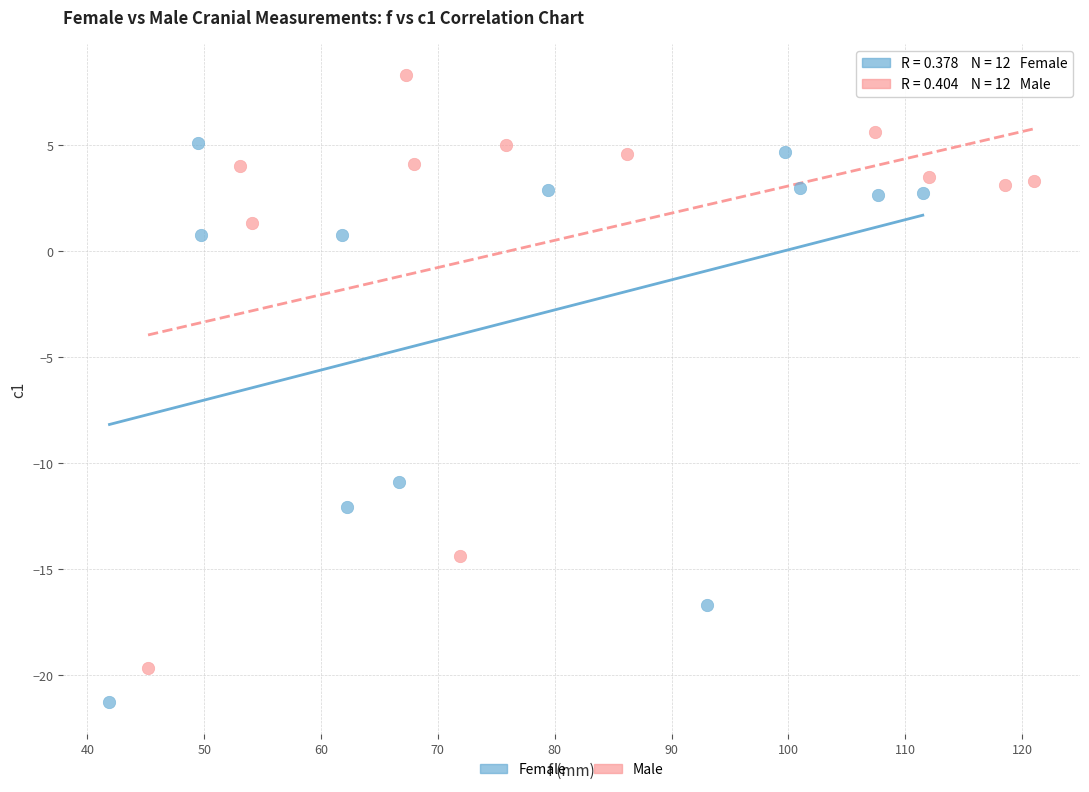

Which series reaches the maximum Y coordinate?

Male